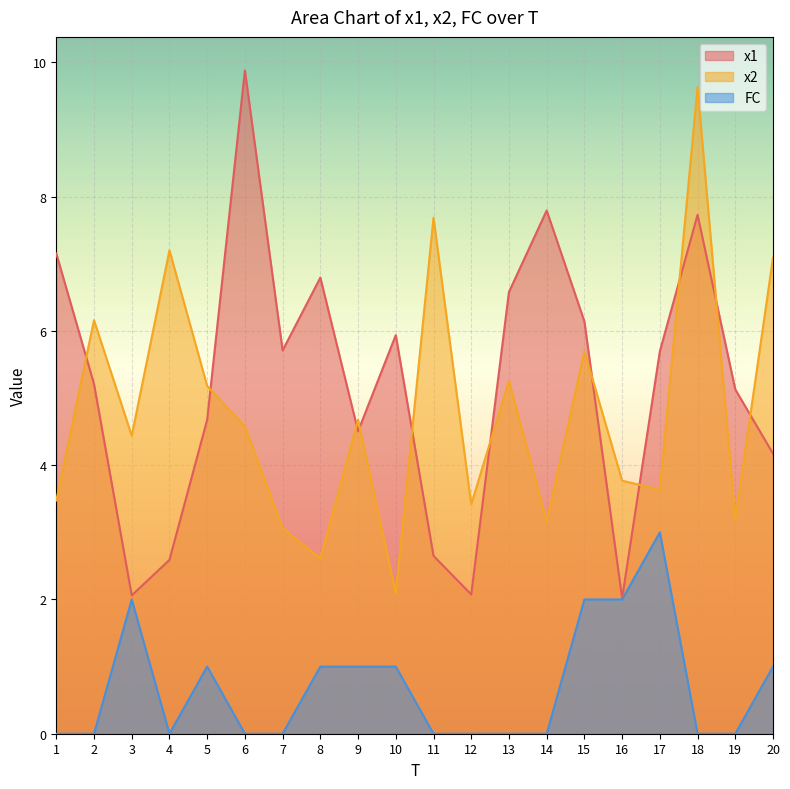

Count the FC values in the range 0 to 1.

16